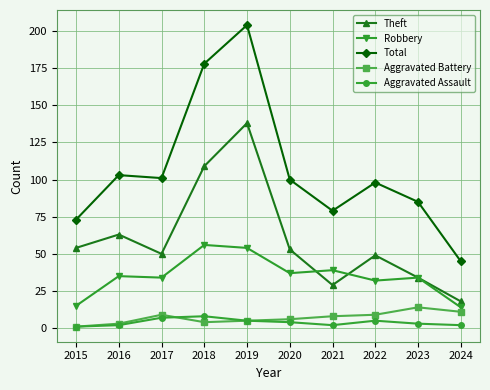

The Total series shows 85 at 2023. True or false?

True